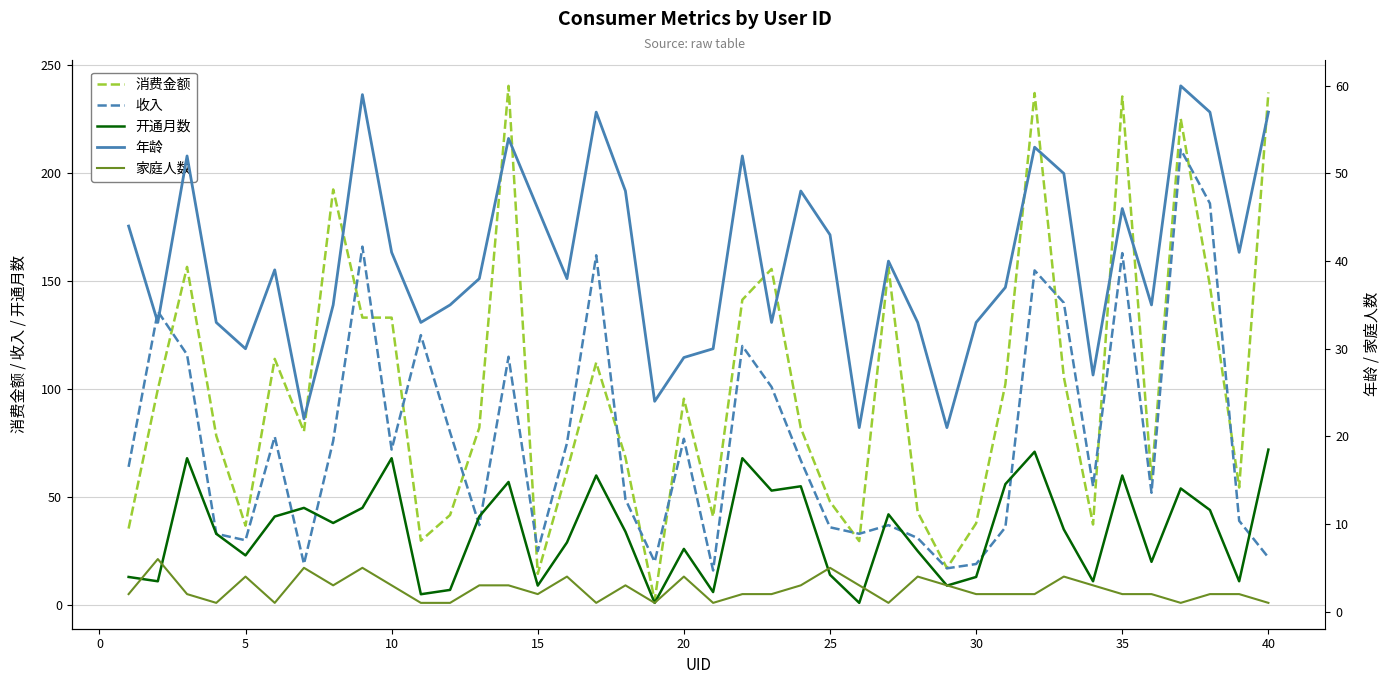

The 消费金额 series shows 95.6 at 20. True or false?

True